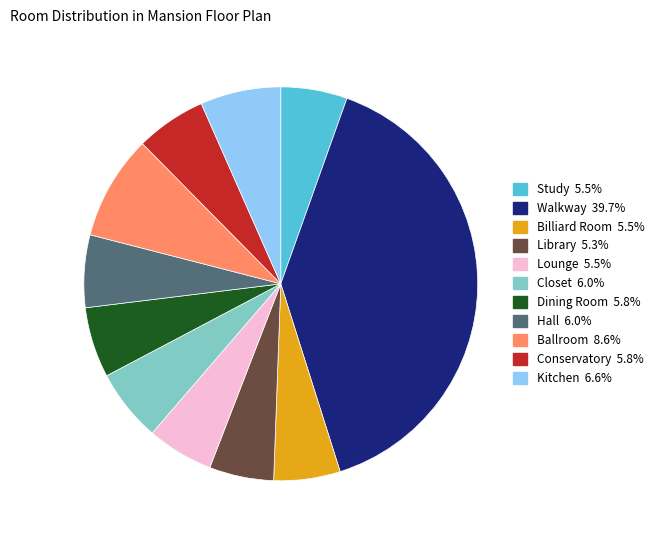

Is there any slice that represents more than half of the pie?

No